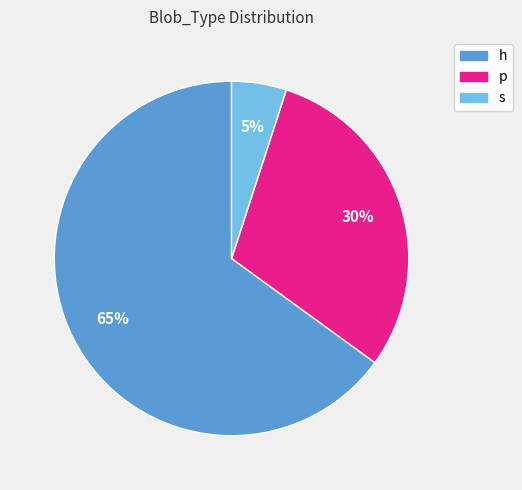

To the nearest percent, what is the average slice percentage?

33%